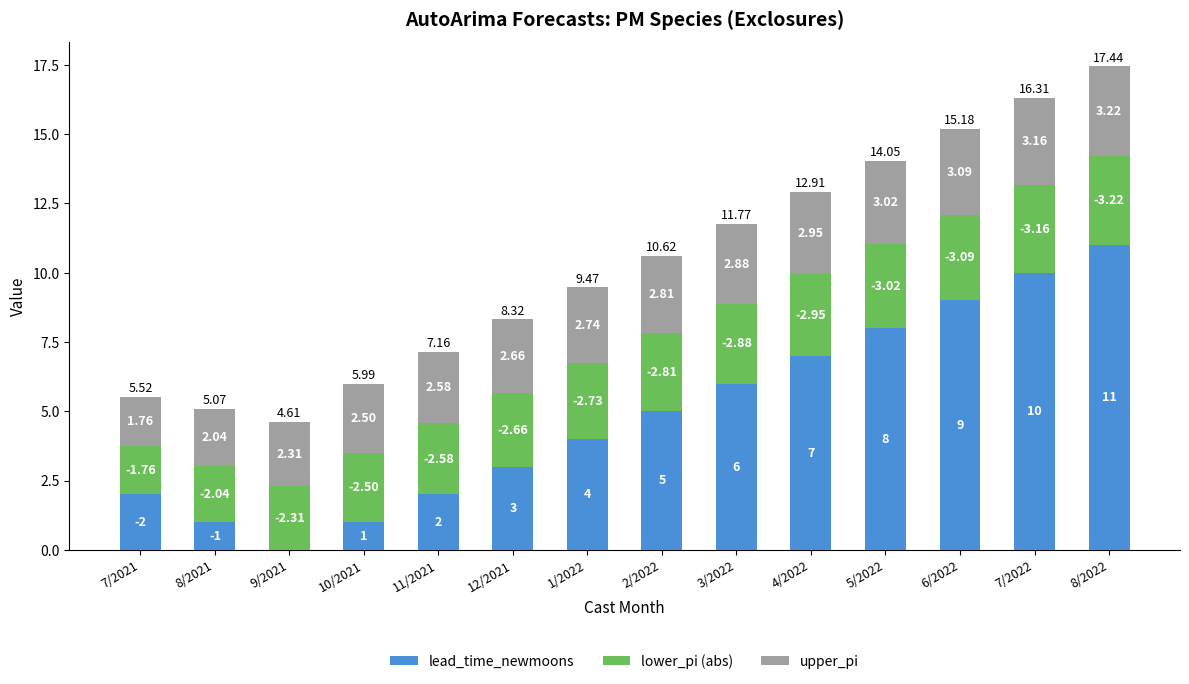

At which label is lower_pi (abs) closest to 2?

8/2021